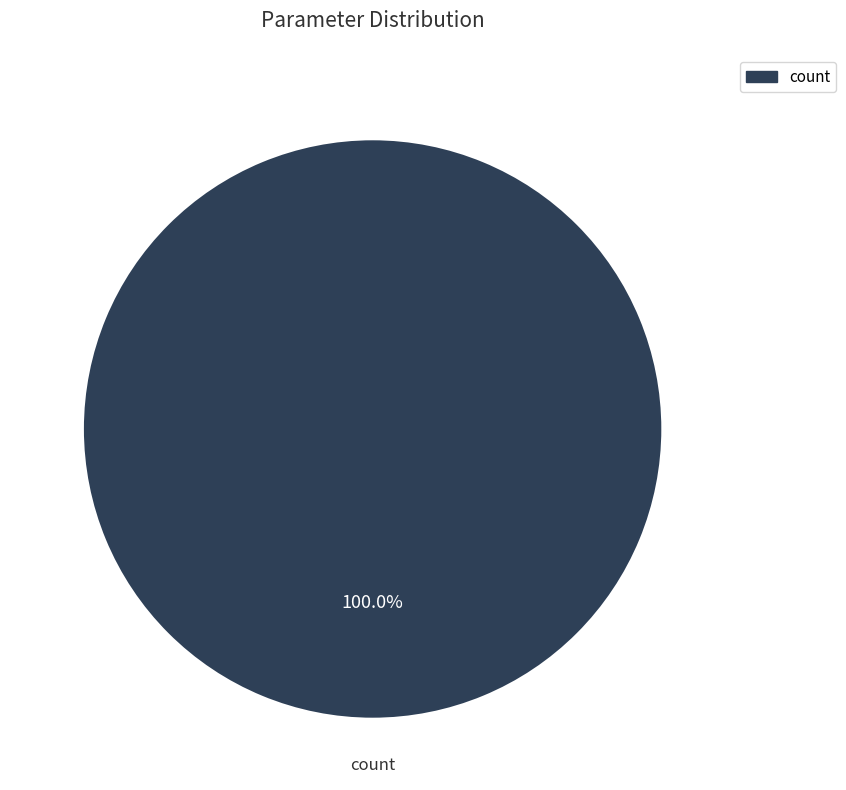

Is there a majority slice in this chart?

Yes